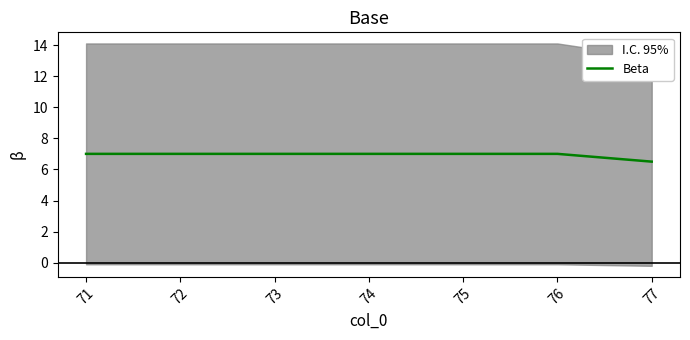

What is the approximate value at 72?

7.0